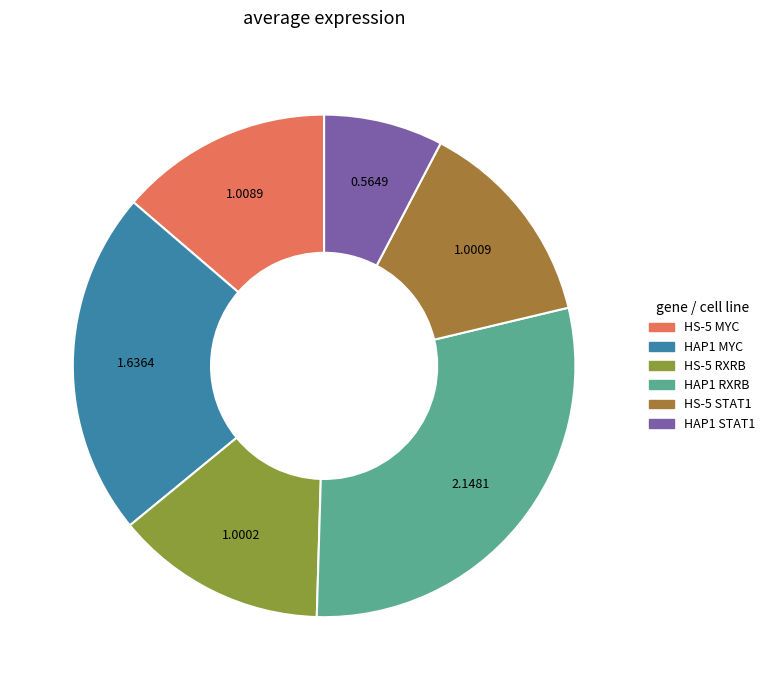

Is the sum of HS-5 RXRB and HAP1 MYC greater than half?

No